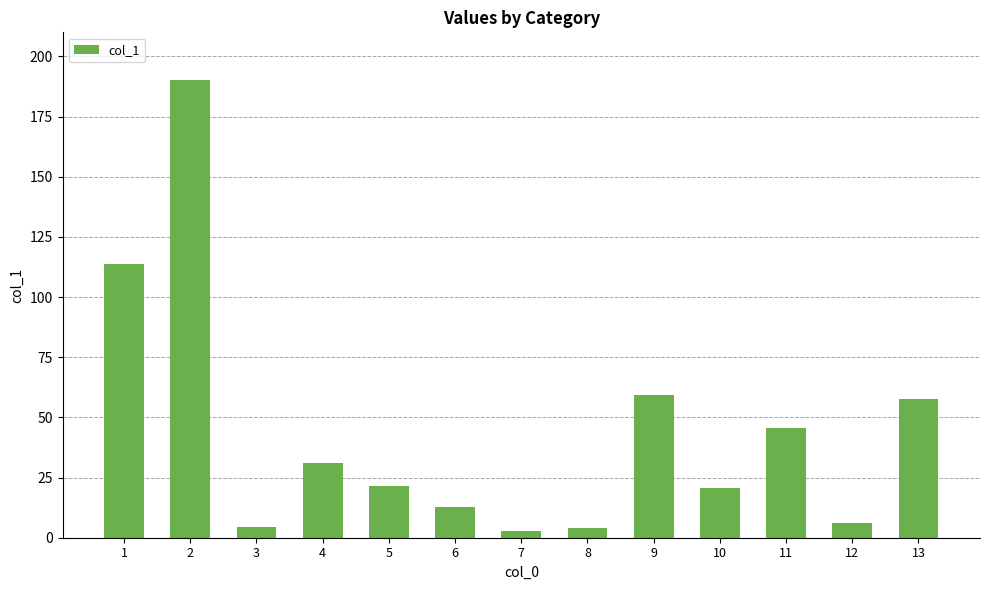

At which label does the data first exceed 21?

1